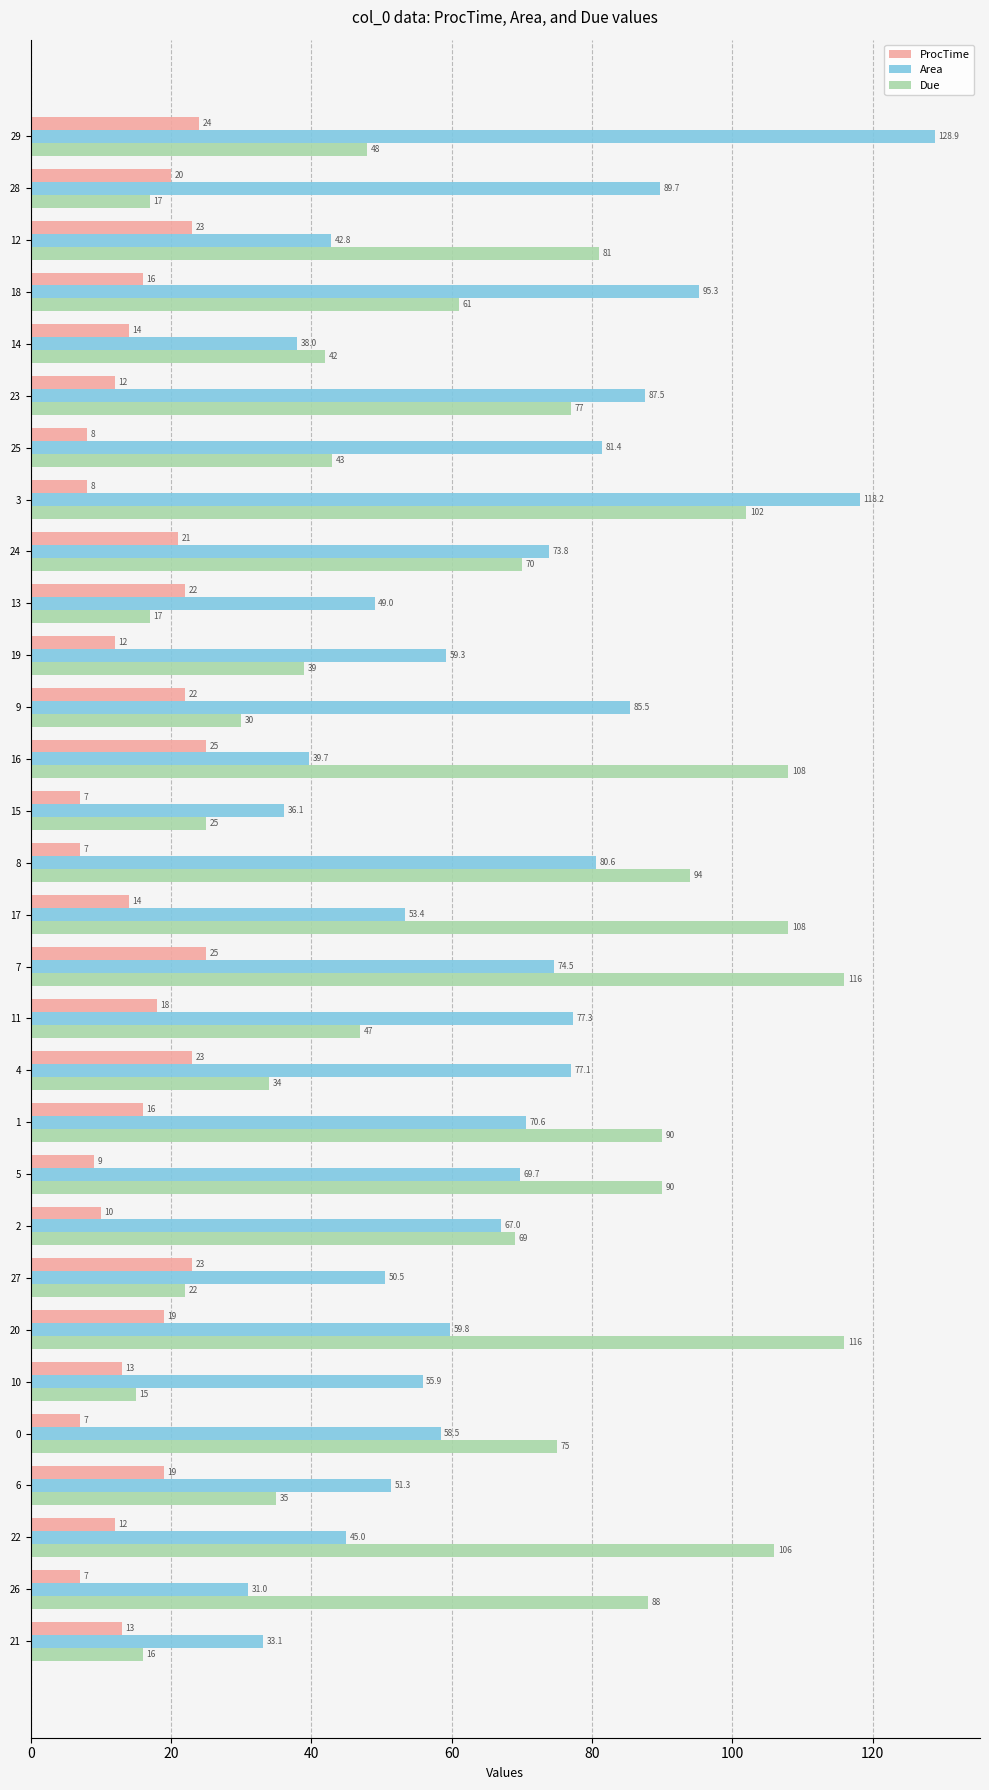

Which series has the widest spread of values?

Due